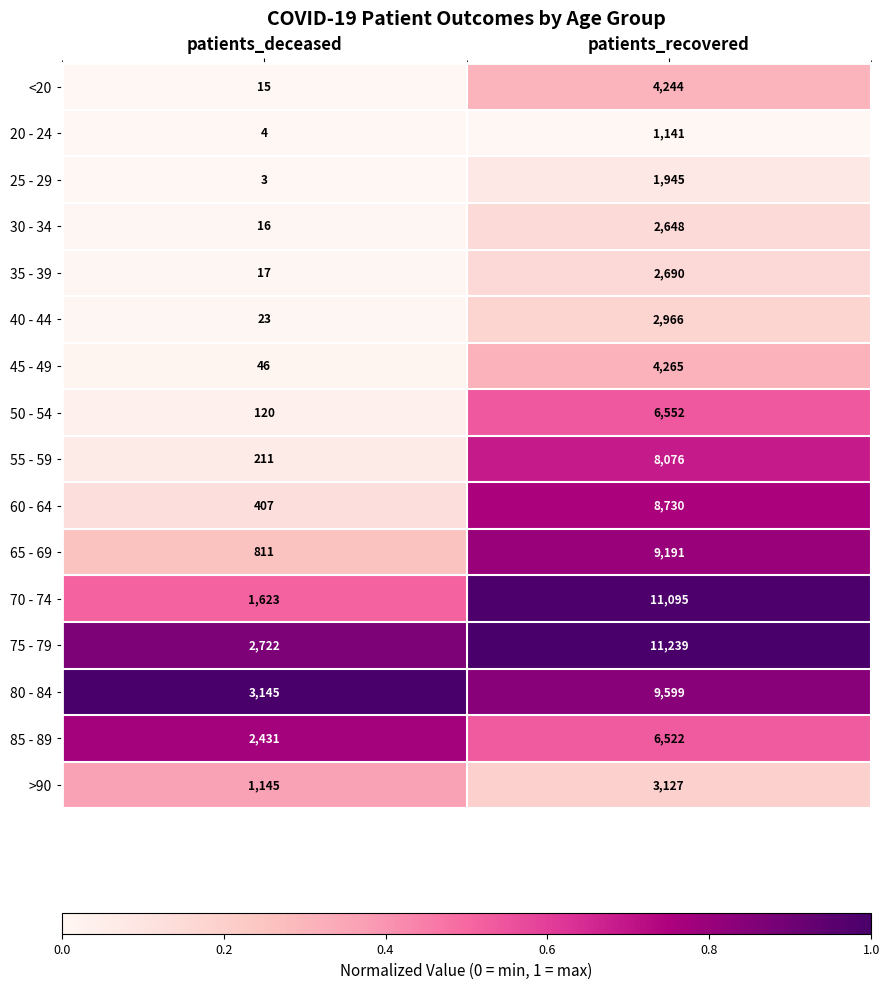

Is the value of 60 - 64 at patients_deceased greater than the value of 40 - 44 at patients_recovered?

No